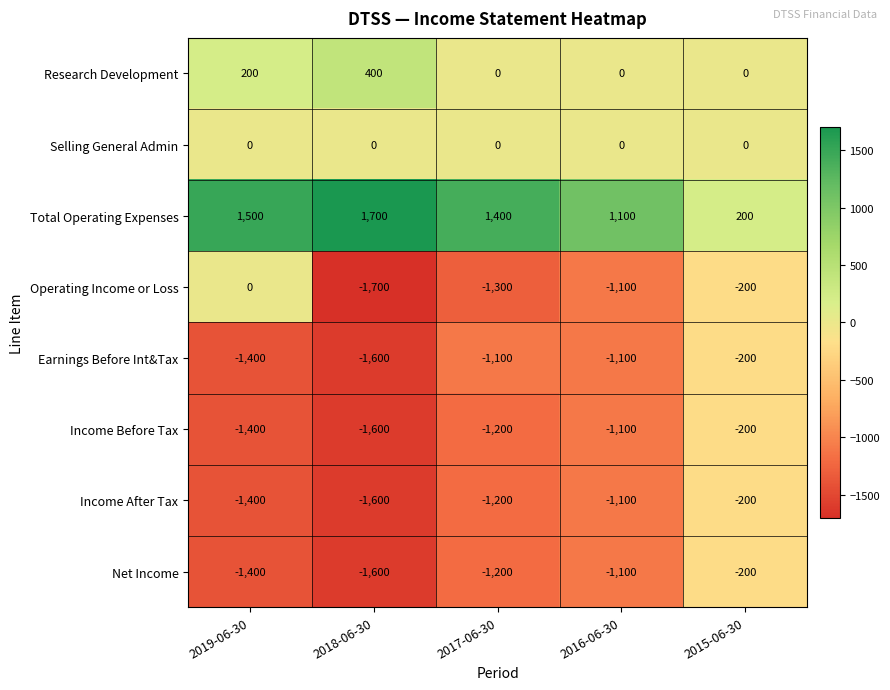

Which series has the largest total across all categories?

Total Operating Expenses